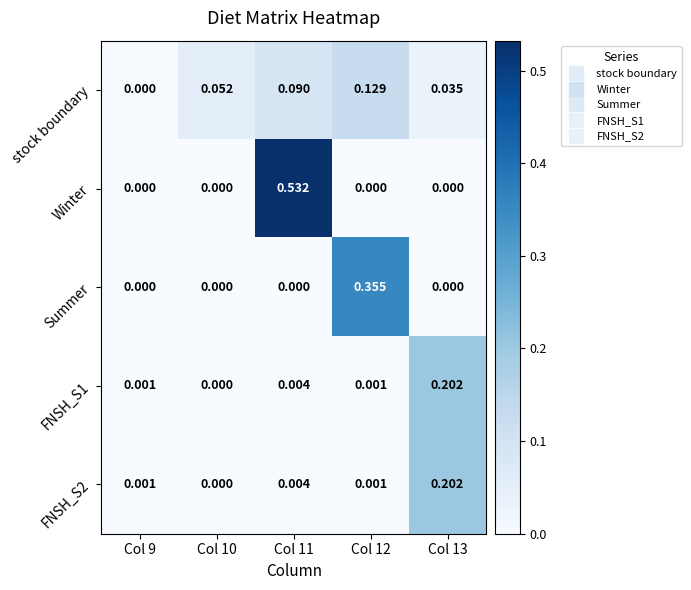

Between Col 11 and Col 13, which series saw the biggest shift?

Winter